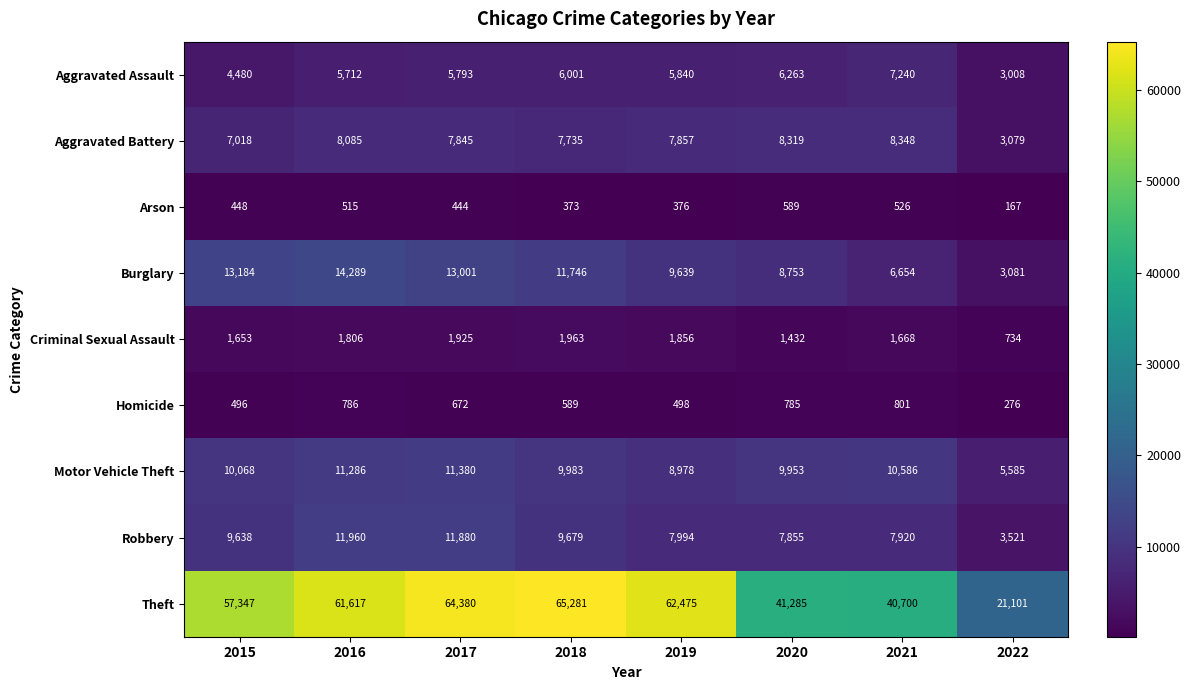

What is the lowest value of the Criminal Sexual Assault series?

734